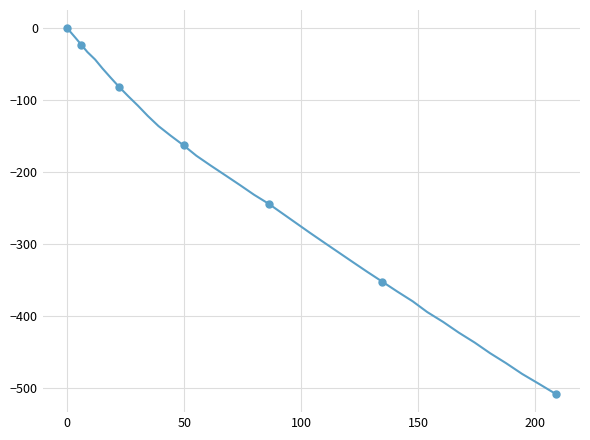

What is the difference between the maximum and minimum values?

508.0